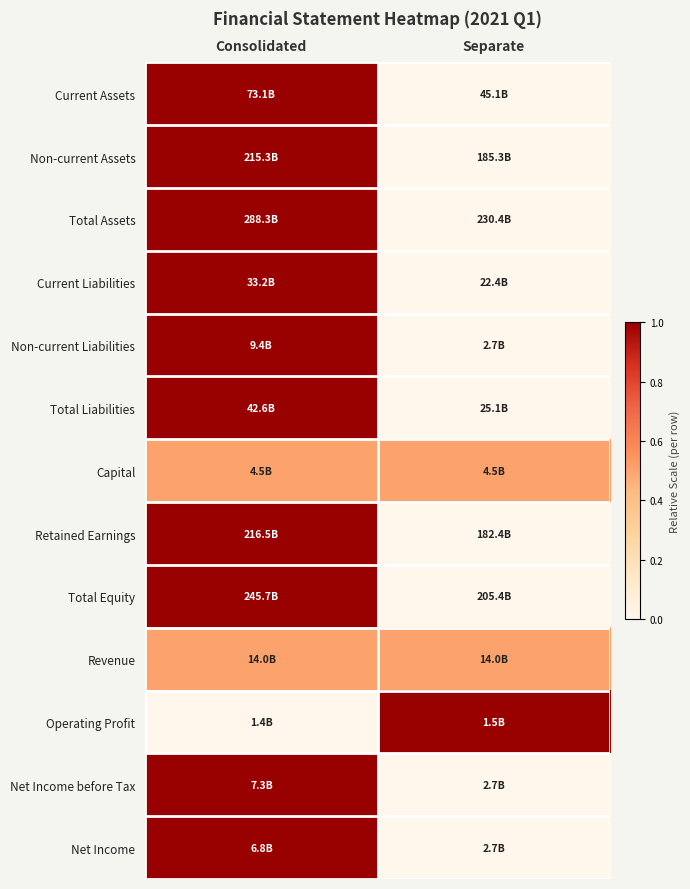

Which has a higher value, Separate or Consolidated?

Consolidated